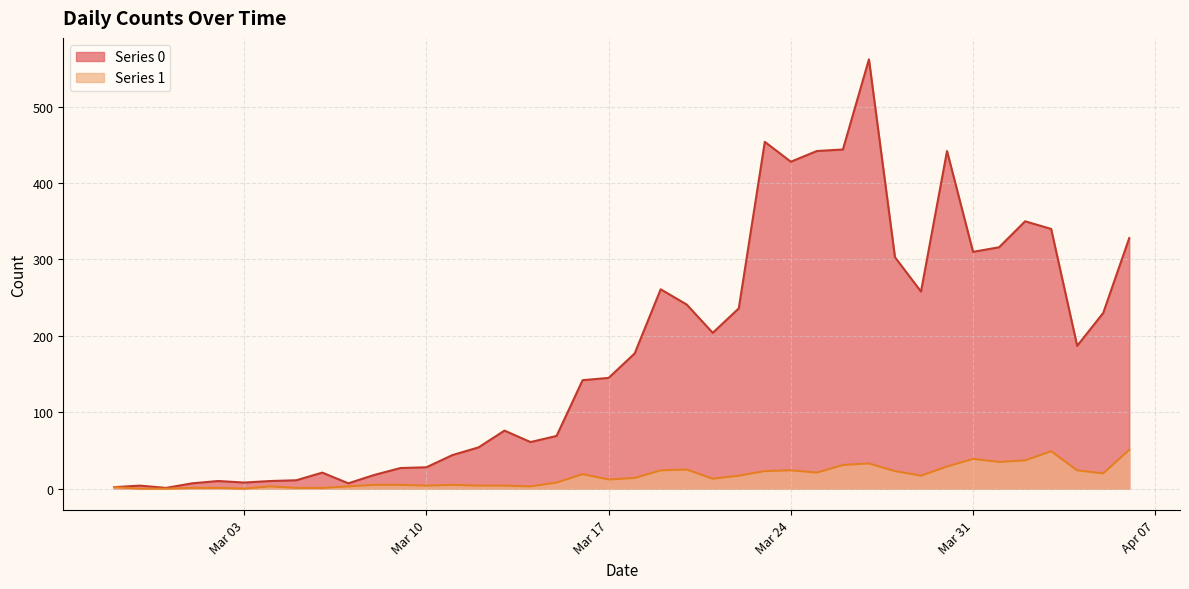

What is the value of the Series 1 point at the 31st from the left?

23